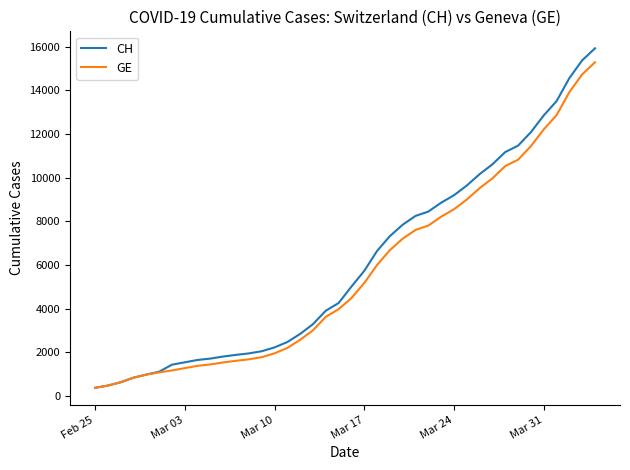

What is the lowest value of the GE series?

375